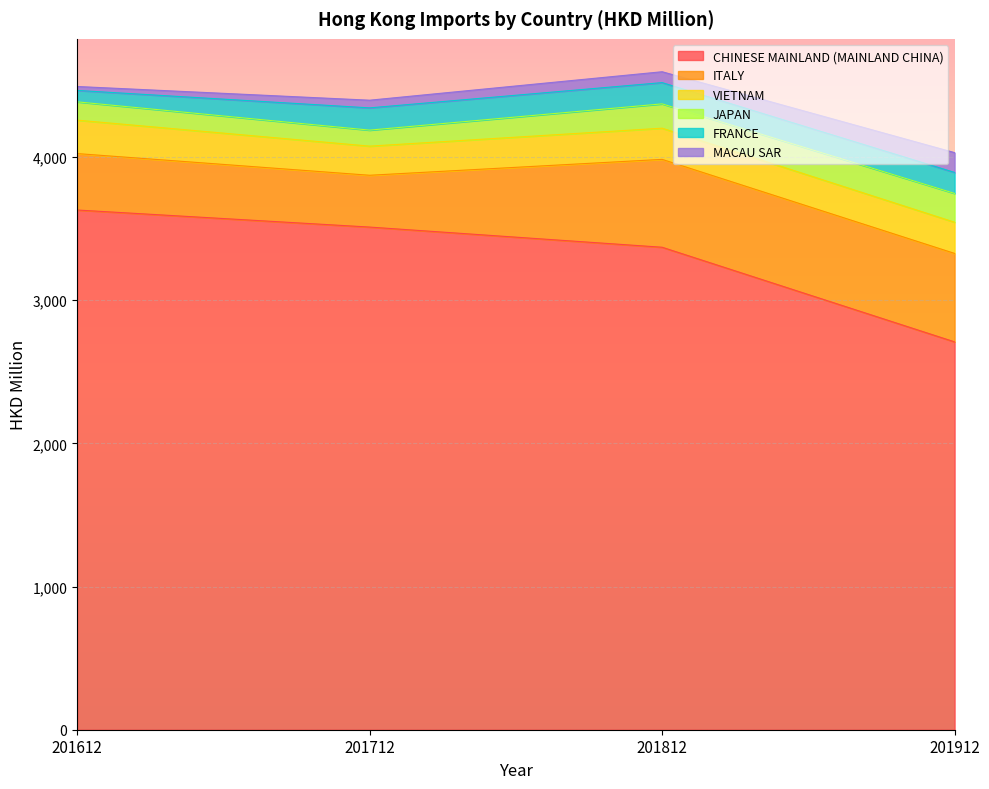

True or false: JAPAN and MACAU SAR intersect in this chart.

False